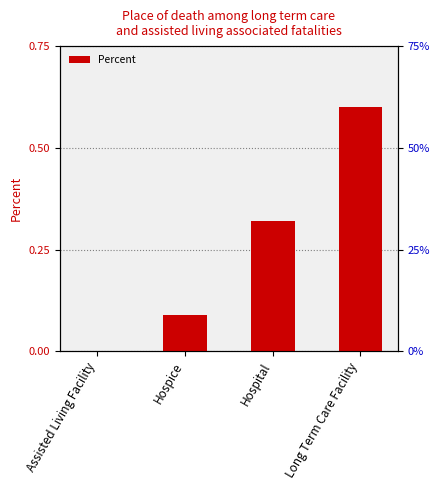

What is the difference between the maximum and minimum values?

0.6